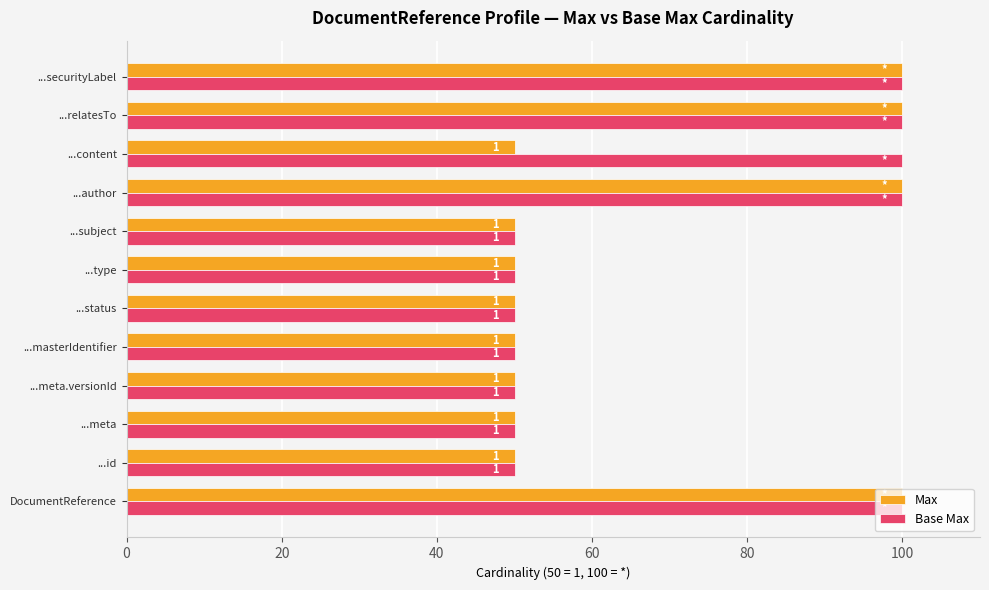

Which series has the largest total across all categories?

Base Max